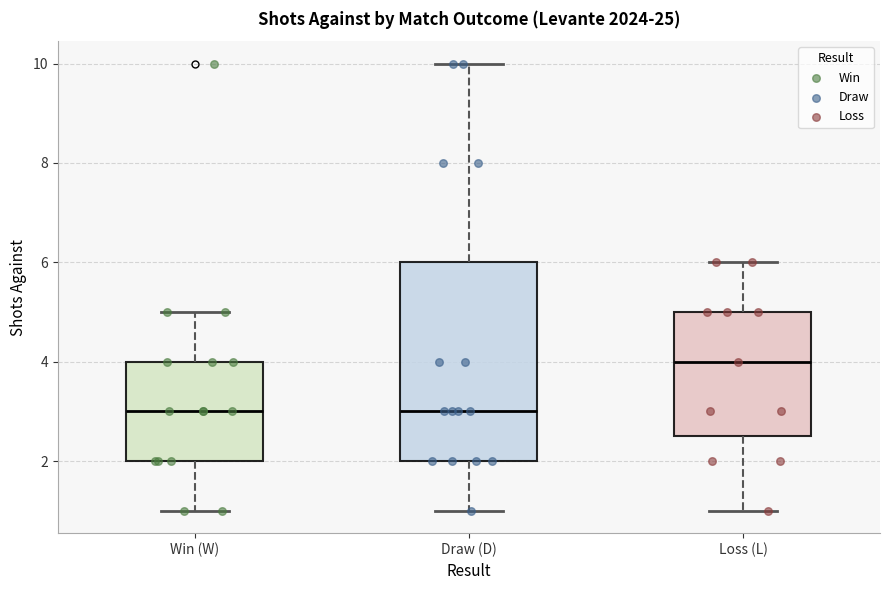

Which box has the highest median line?

Loss (L)